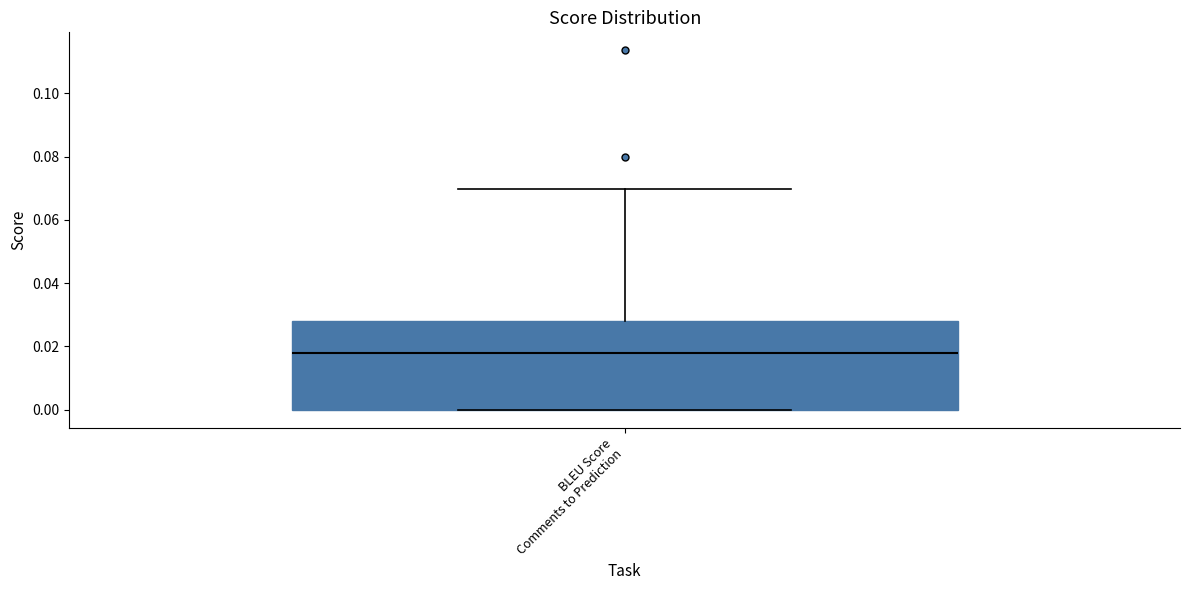

Transcribe this box plot: give where the median line is, the range the box spans, and where the two whiskers end, as read against the y-axis. The values are not printed on the chart, so give them approximately, as read against the axis.

median 0.018, box 0.000 to 0.028, whiskers 0.000 to 0.070